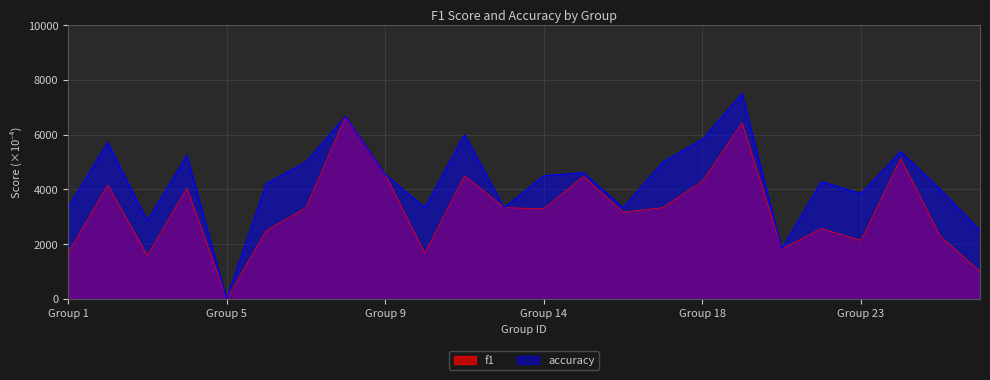

List the labels in order of accuracy value, smallest first.

5, 21, 26, 3, 1, 10, 13, 16, 23, 25, 6, 22, 14, 9, 15, 7, 17, 4, 24, 2, 18, 12, 8, 19